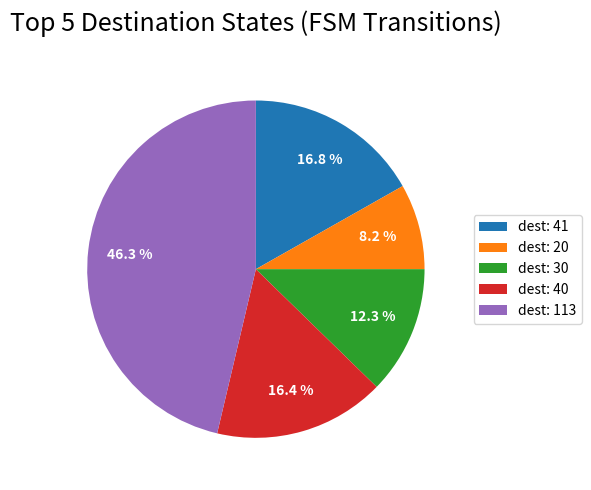

Which has a higher value, dest: 40 or dest: 20?

dest: 40